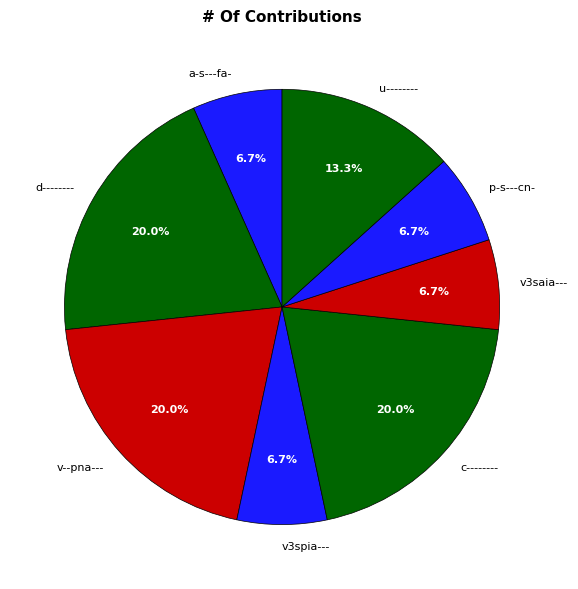

Does any single category account for the majority?

No